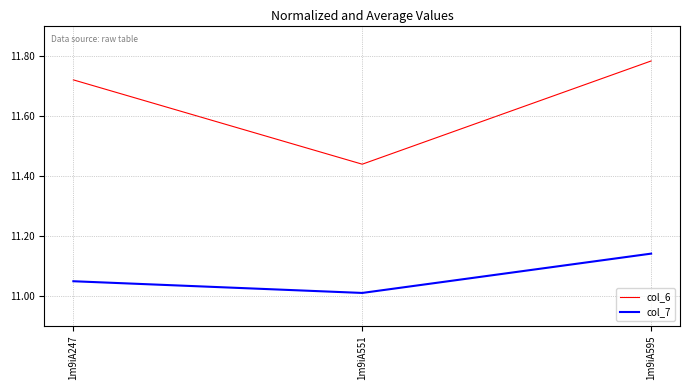

Rank the categories by col_6 value from highest to lowest.

1m9iA595, 1m9iA247, 1m9iA551